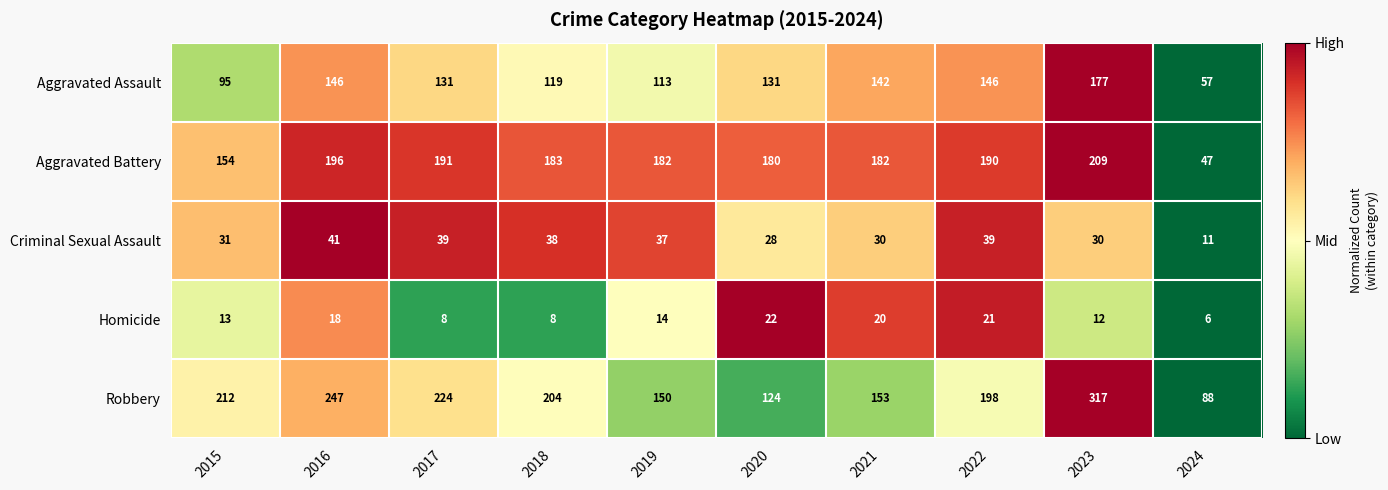

What is the sum of all Robbery values?

1917